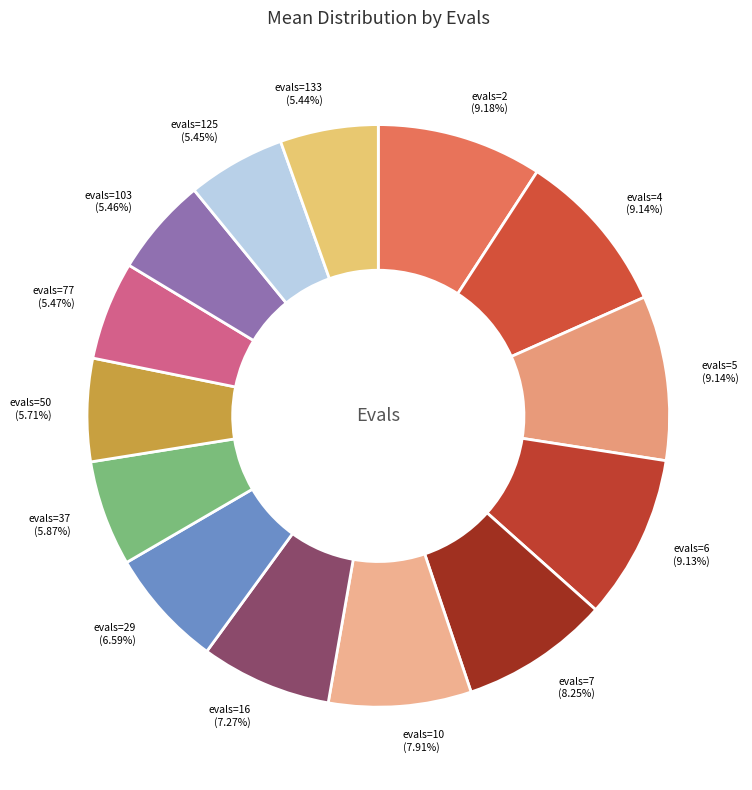

Do evals=37 (5.87%) and evals=2 (9.18%) together represent more than half of the pie?

No